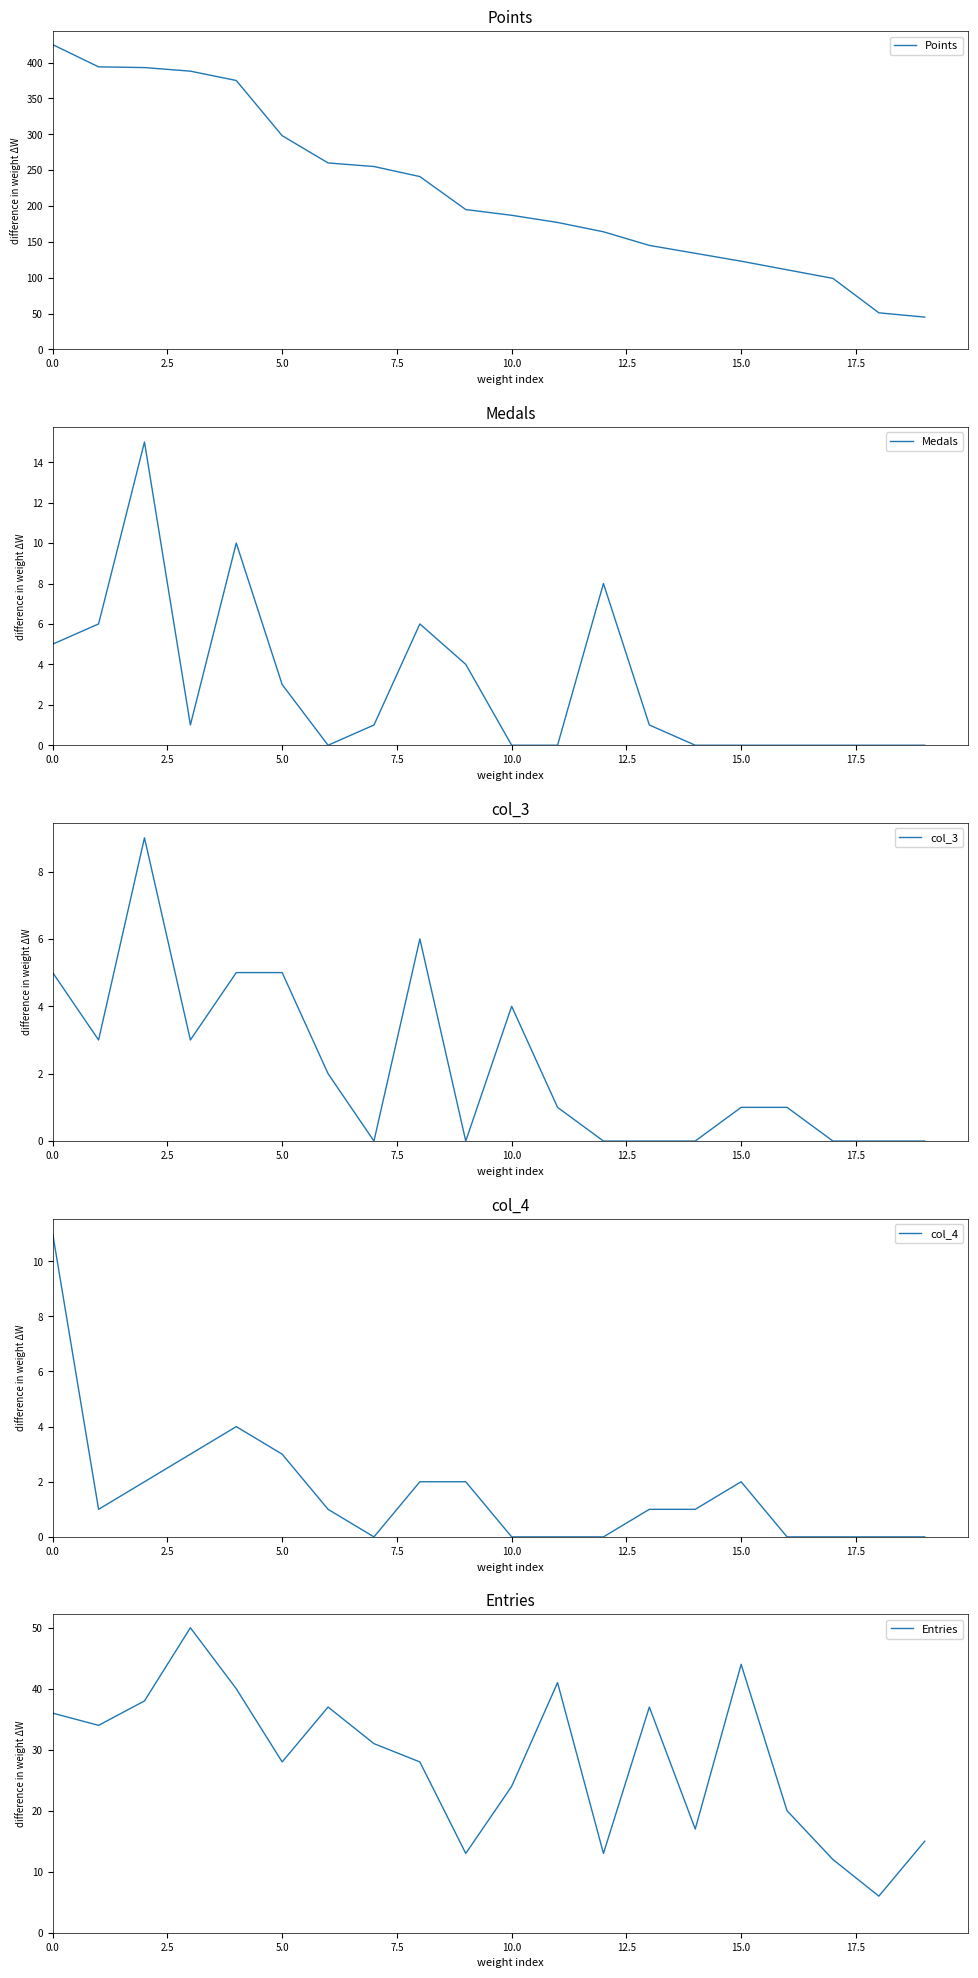

Does the chart display data point markers on the line(s)?

No